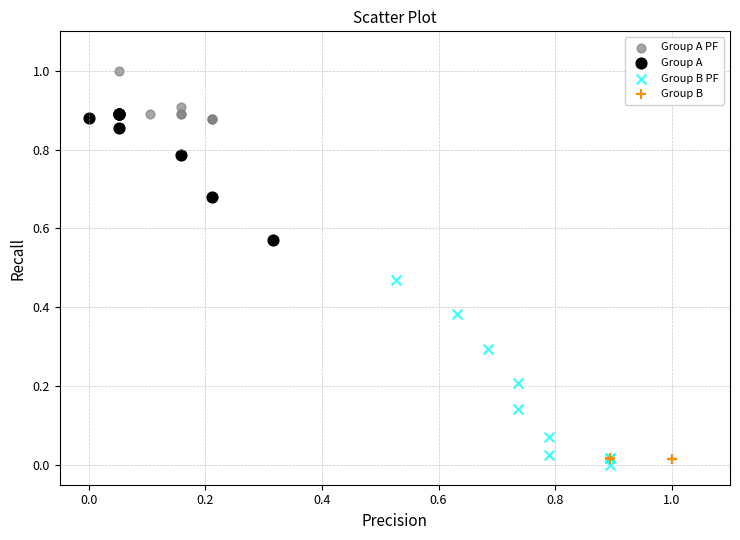

Which series has the largest Y range (max minus min)?

Group B PF